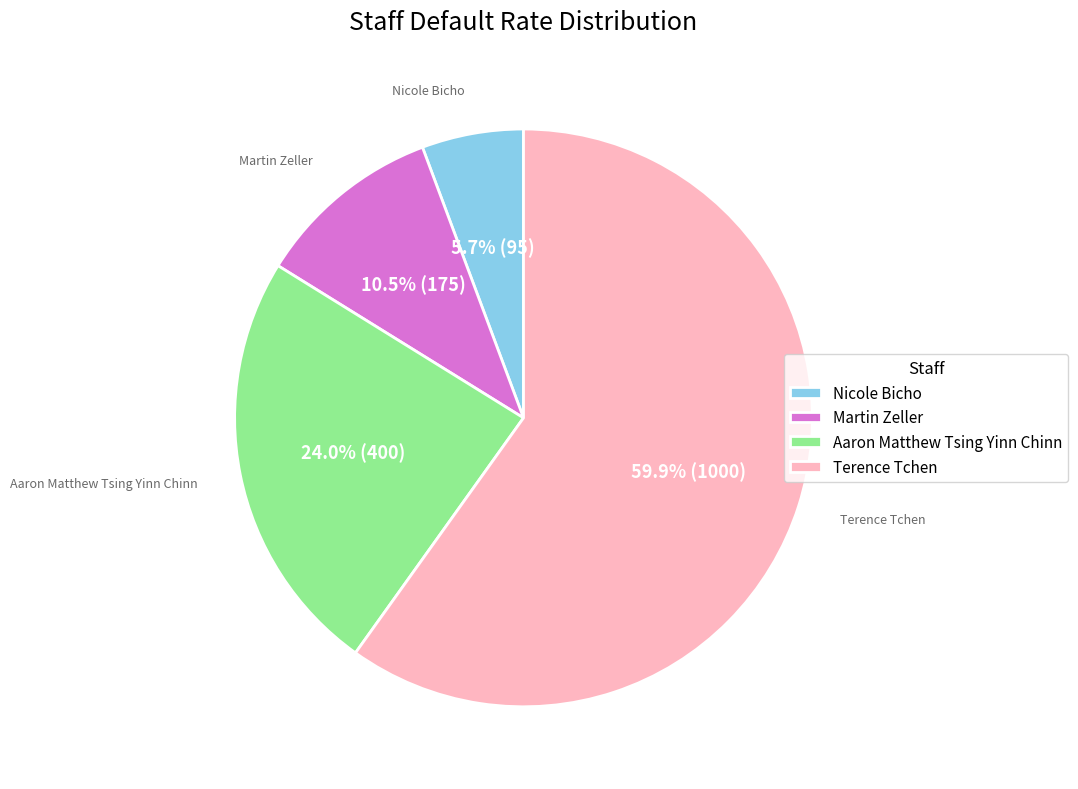

Is it true that Nicole Bicho is 1% of the pie?

False